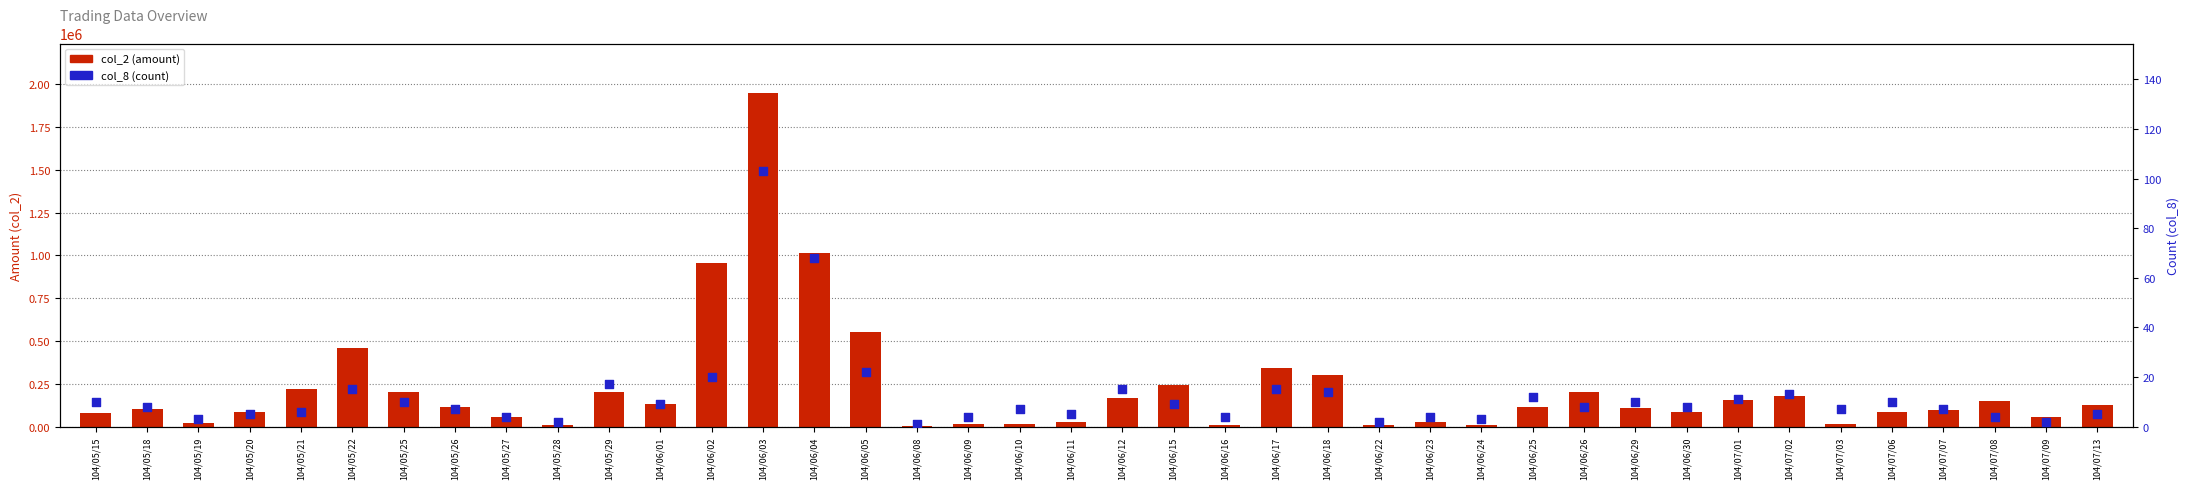

Is the value of col_2 (amount) at 104/06/25 greater than the value of col_8 (count) at 104/06/04?

Yes